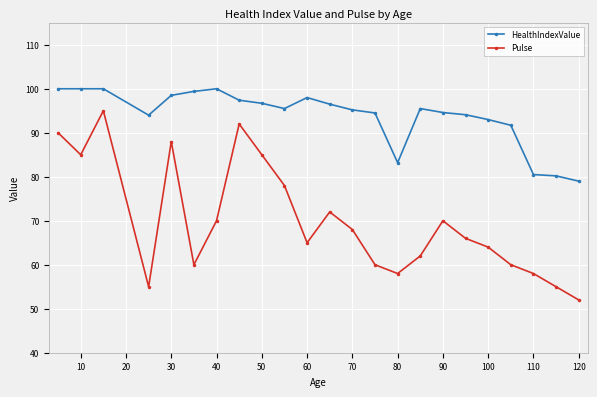

List the series in order of their peak value, lowest first.

Pulse, HealthIndexValue